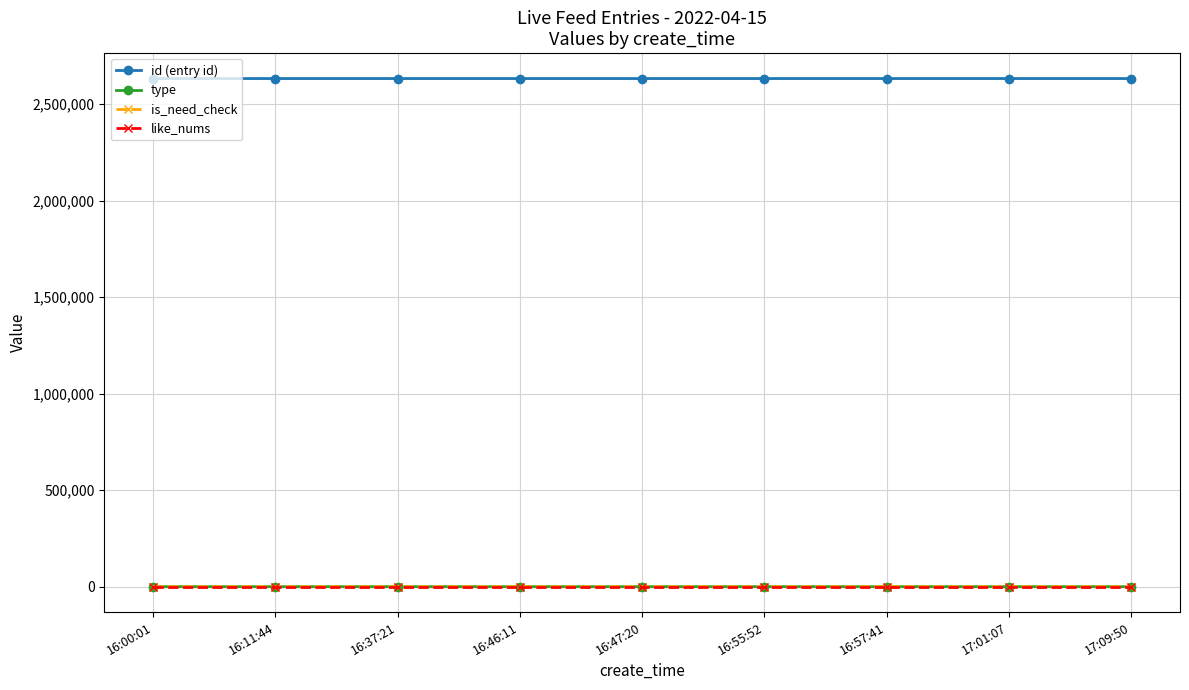

At how many categories does at least one series exceed 2160287?

9